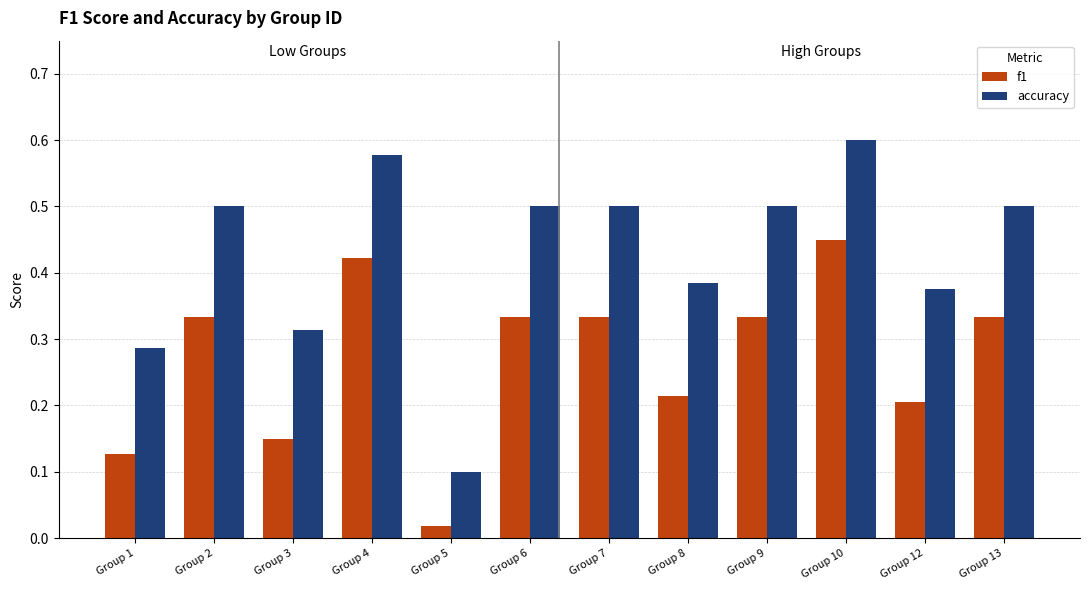

The value of f1 at Group 10 is 0.5. True or false?

True